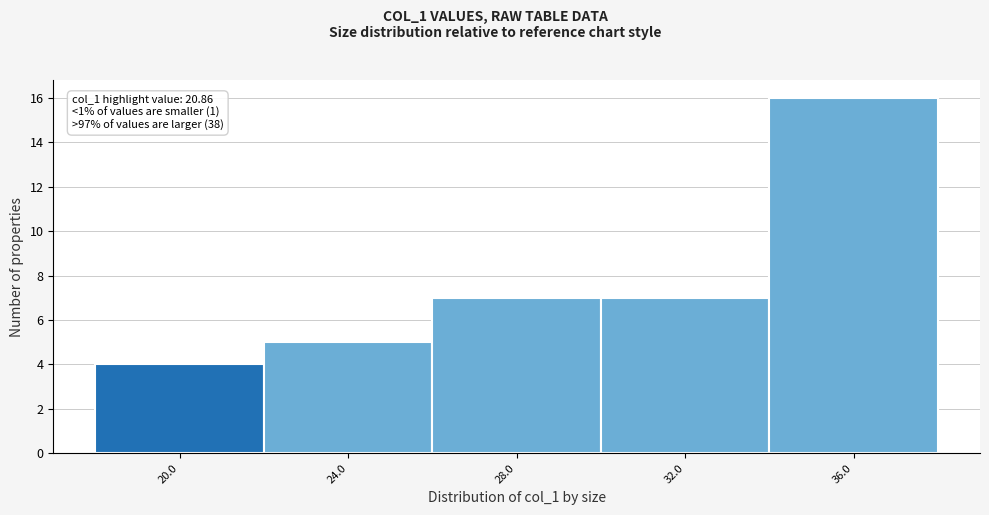

Reading right to left, list all the values displayed in this chart.

16	7	7	5	4